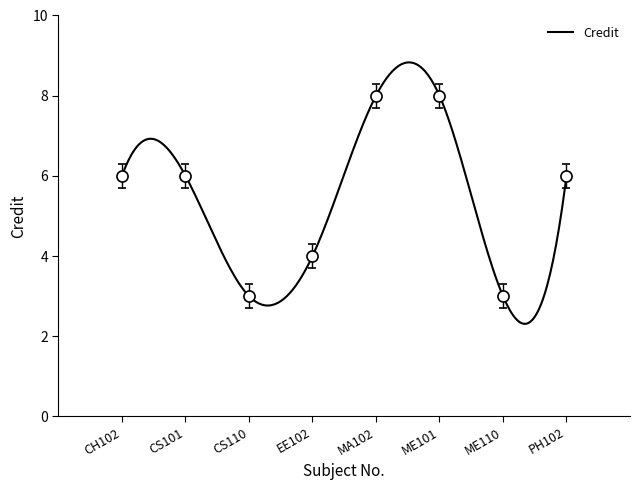

Approximately how many times larger is the value at CS110 compared to CS101?

0.5